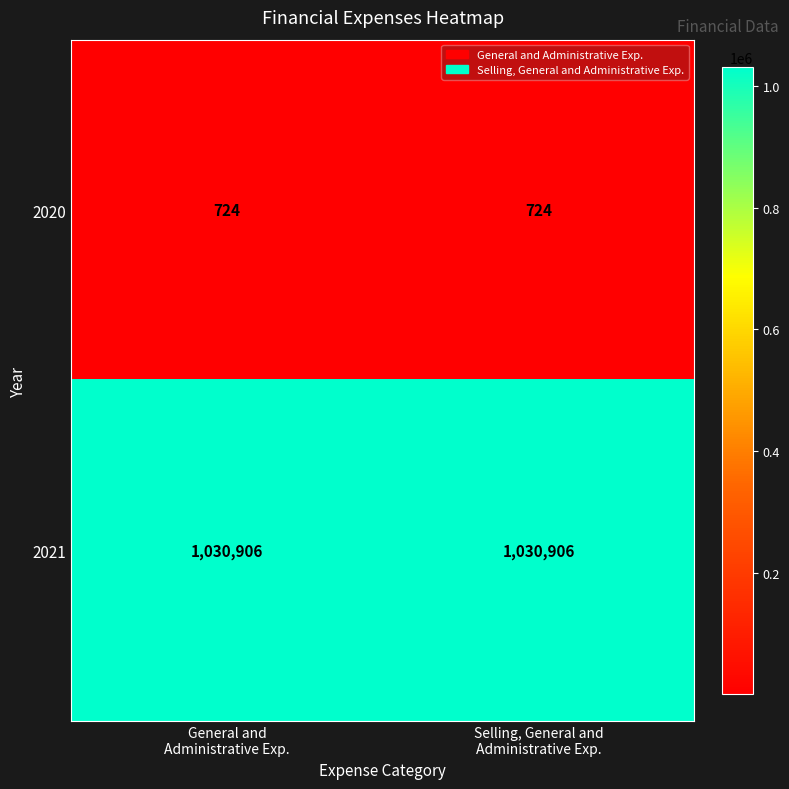

What is the sum of all 2020 values?

1448